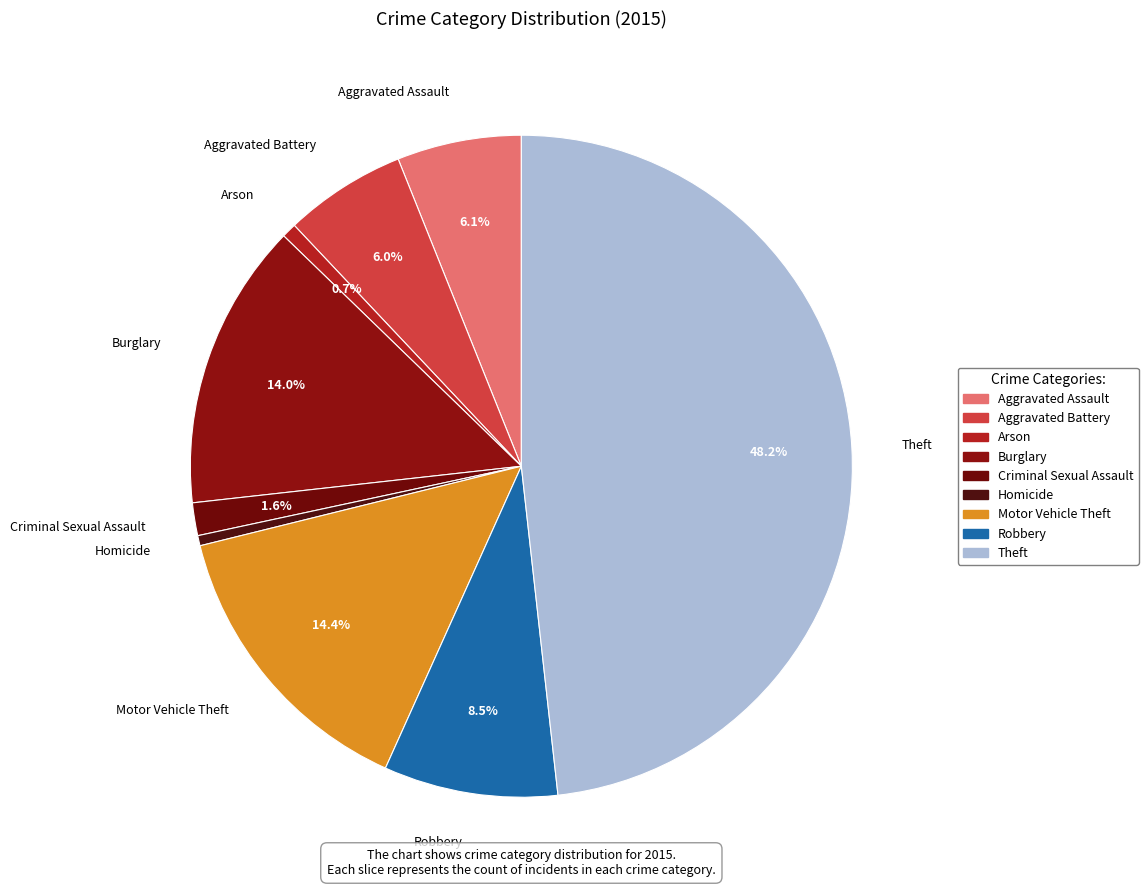

Which slice is the largest?

Theft